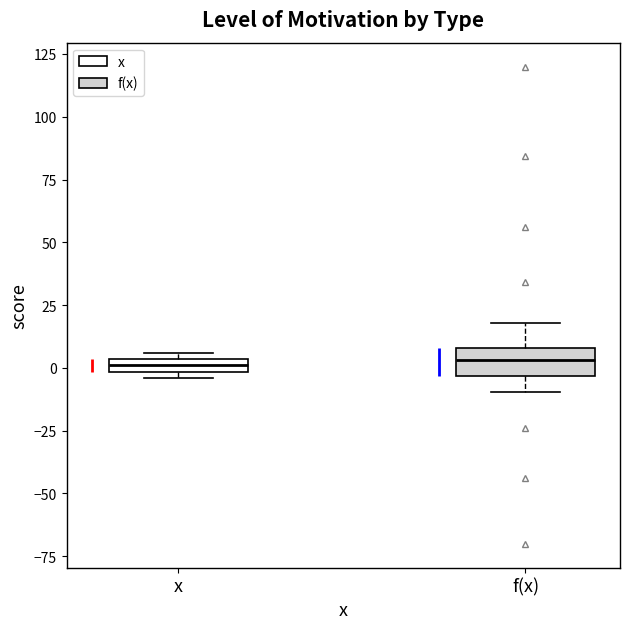

Which box is the tallest, from its lower edge to its upper edge?

f(x)